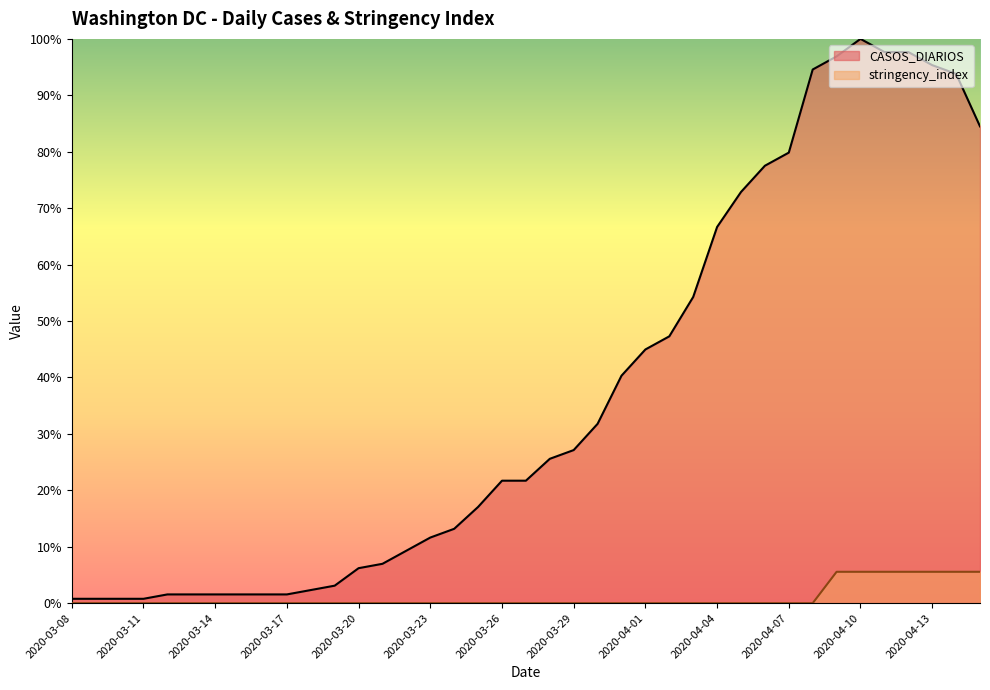

Reading right to left, extract all data points from this chart.

CASOS_DIARIOS: 2020-04-15=84.5	2020-04-14=93.8	2020-04-13=95.3	2020-04-12=97.7	2020-04-11=97.7	2020-04-10=100.0	2020-04-09=96.9	2020-04-08=94.6	2020-04-07=79.8	2020-04-06=77.5	2020-04-05=72.9	2020-04-04=66.7	2020-04-03=54.3	2020-04-02=47.3	2020-04-01=45.0	2020-03-31=40.3	2020-03-30=31.8	2020-03-29=27.1	2020-03-28=25.6	2020-03-27=21.7	2020-03-26=21.7	2020-03-25=17.1	2020-03-24=13.2	2020-03-23=11.6	2020-03-22=9.3	2020-03-21=7.0	2020-03-20=6.2	2020-03-19=3.1	2020-03-18=2.3	2020-03-17=1.6	2020-03-16=1.6	2020-03-15=1.6	2020-03-14=1.6	2020-03-13=1.6	2020-03-12=1.6	2020-03-11=0.8	2020-03-10=0.8	2020-03-09=0.8	2020-03-08=0.8
stringency_index: 2020-04-15=5.6	2020-04-14=5.6	2020-04-13=5.6	2020-04-12=5.6	2020-04-11=5.6	2020-04-10=5.6	2020-04-09=5.6	2020-04-08=0.0	2020-04-07=0.0	2020-04-06=0.0	2020-04-05=0.0	2020-04-04=0.0	2020-04-03=0.0	2020-04-02=0.0	2020-04-01=0.0	2020-03-31=0.0	2020-03-30=0.0	2020-03-29=0.0	2020-03-28=0.0	2020-03-27=0.0	2020-03-26=0.0	2020-03-25=0.0	2020-03-24=0.0	2020-03-23=0.0	2020-03-22=0.0	2020-03-21=0.0	2020-03-20=0.0	2020-03-19=0.0	2020-03-18=0.0	2020-03-17=0.0	2020-03-16=0.0	2020-03-15=0.0	2020-03-14=0.0	2020-03-13=0.0	2020-03-12=0.0	2020-03-11=0.0	2020-03-10=0.0	2020-03-09=0.0	2020-03-08=0.0